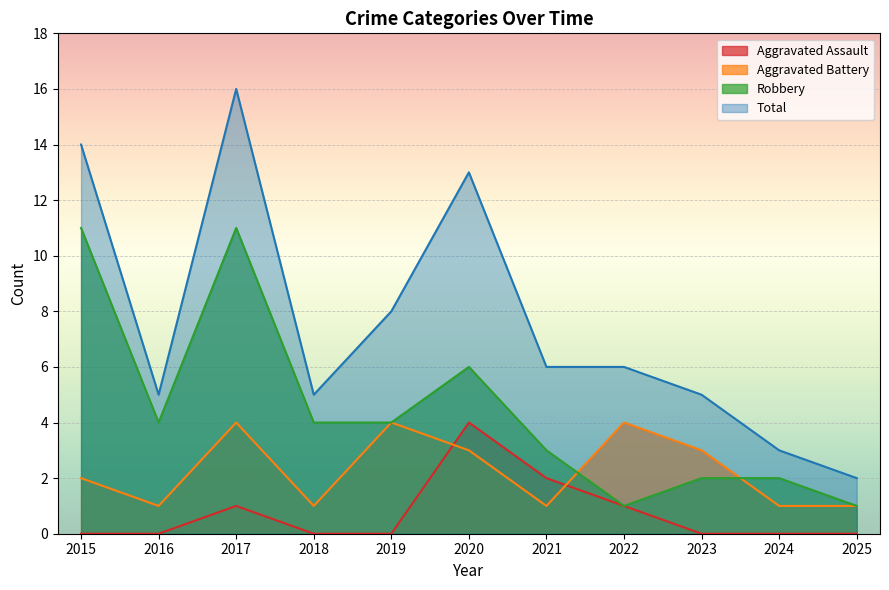

At which label does Total first exceed 6?

2015